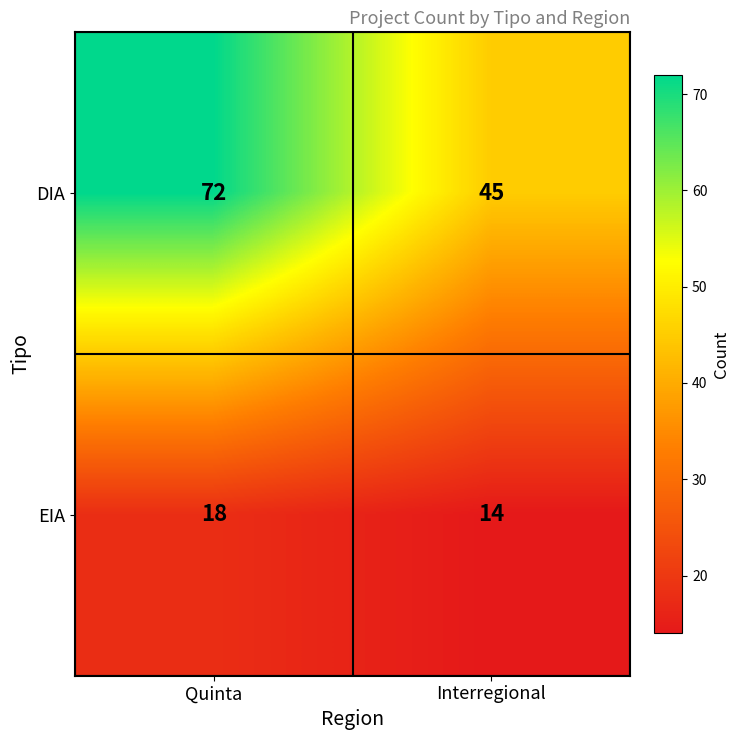

What is the sum of all EIA values?

32